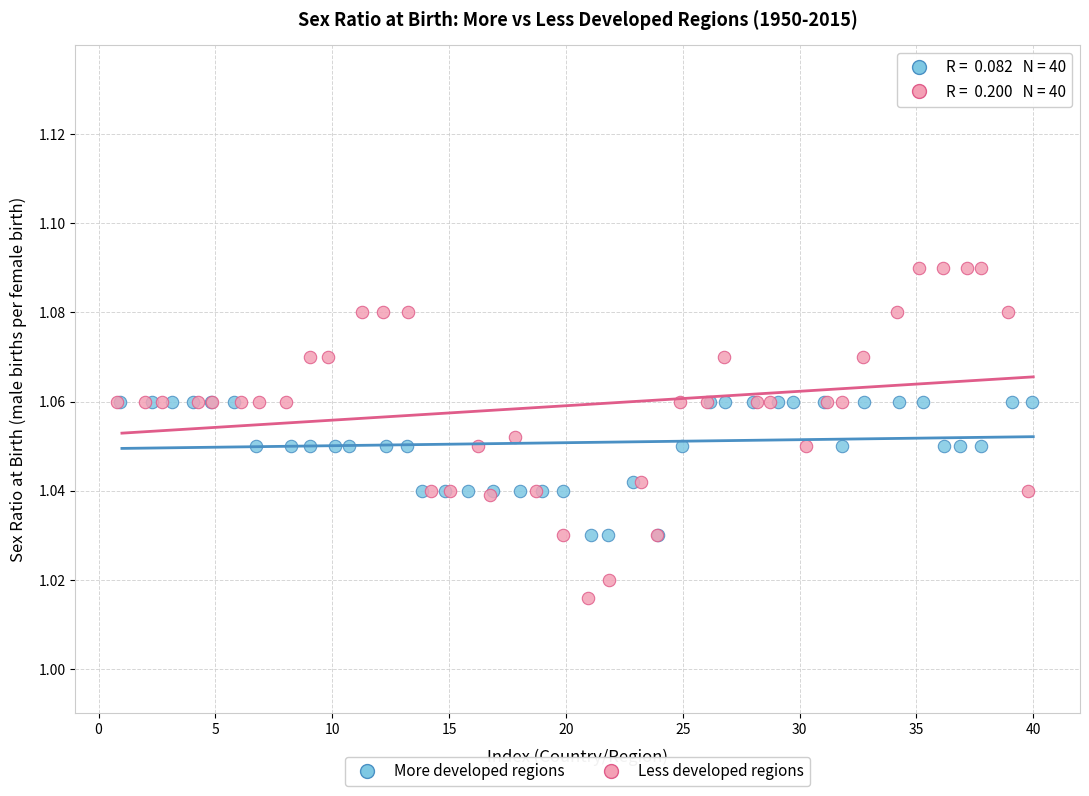

Which series reaches the minimum Y coordinate?

Less developed regions